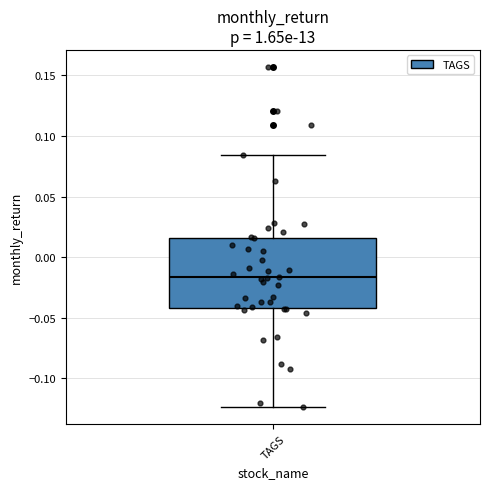

Where does the upper whisker of the box for TAGS end on the y-axis? The values are not printed on the chart, so give them approximately, as read against the axis.

0.085